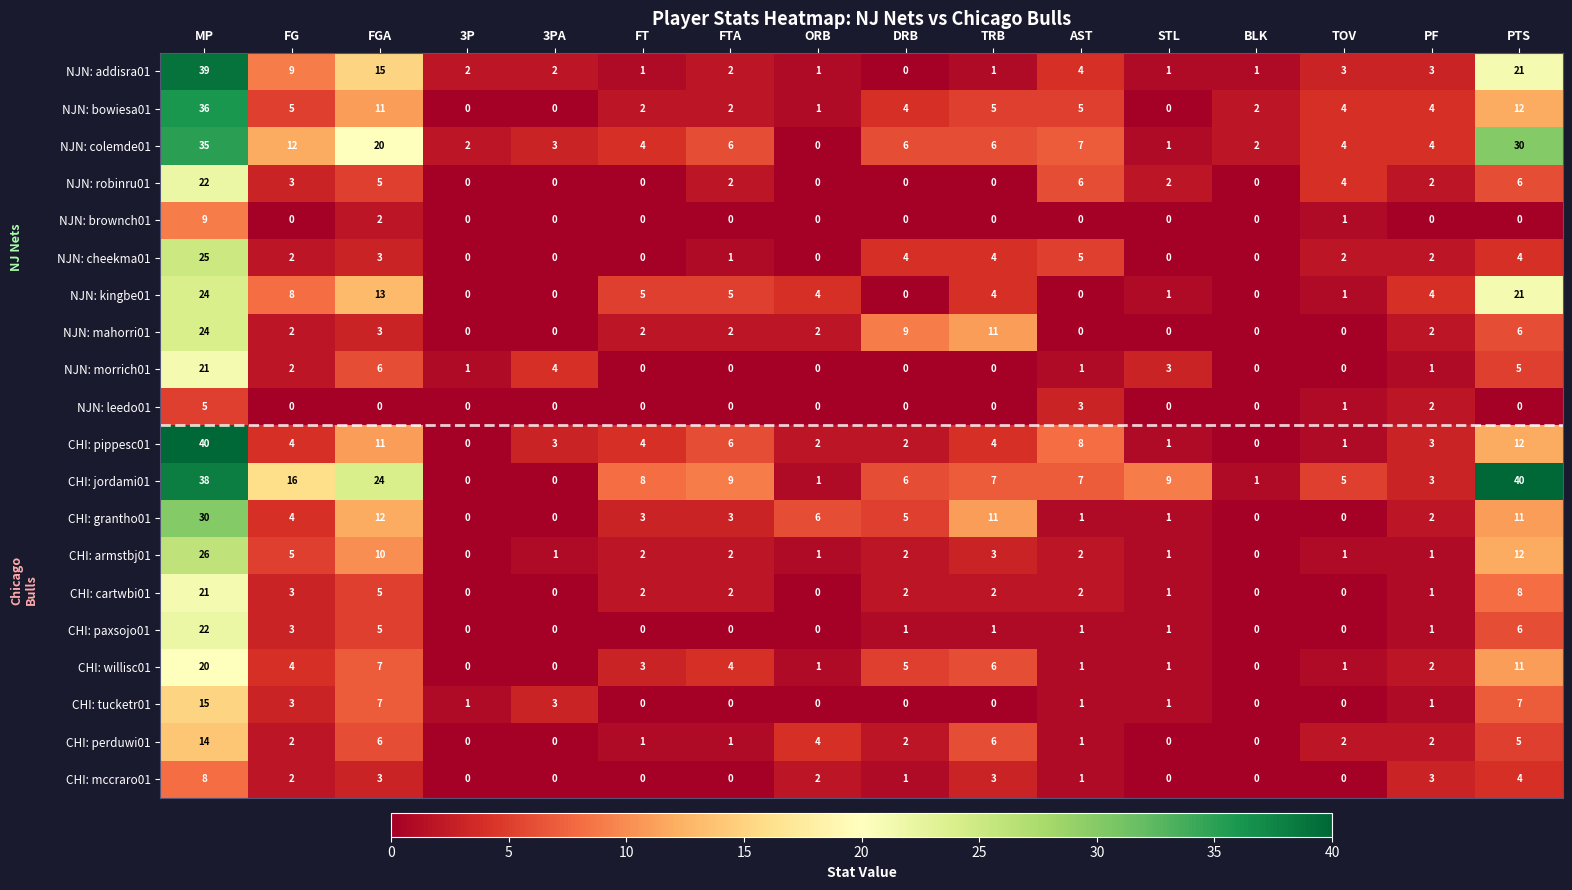

What is the difference between the highest and lowest values at FGA?

24